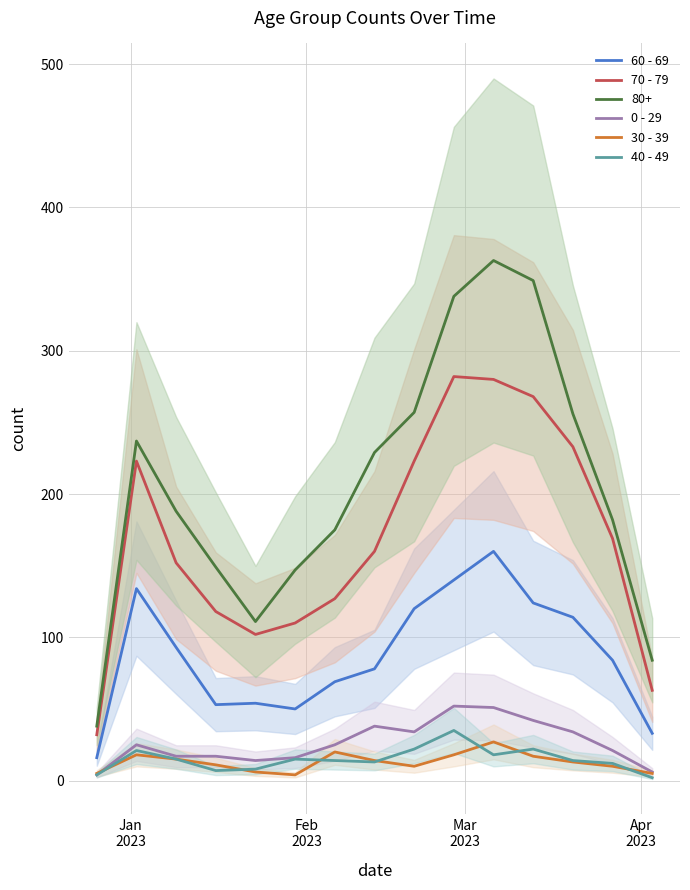

True or false: 60 - 69 and 80+ intersect in this chart.

False